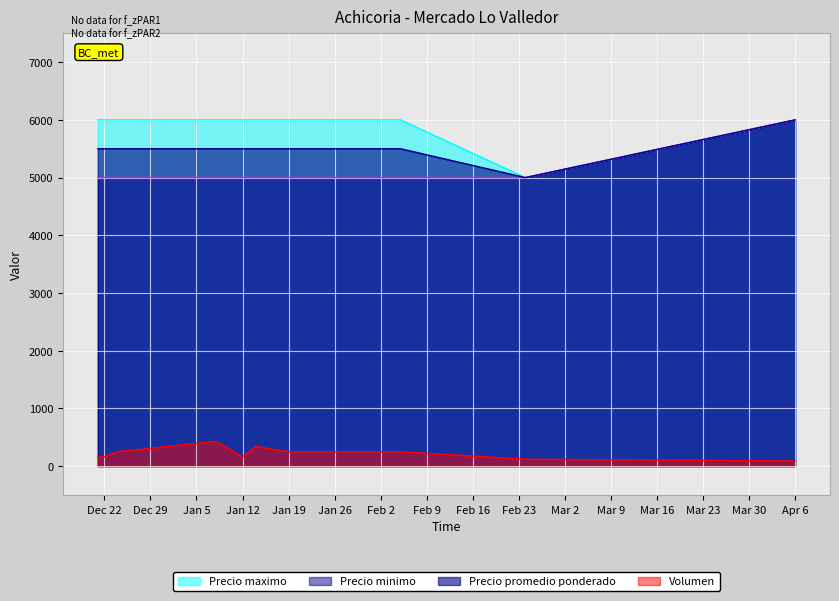

At 2021-01-14, list the series in order from smallest to largest.

Volumen, Precio minimo, Precio promedio ponderado, Precio maximo